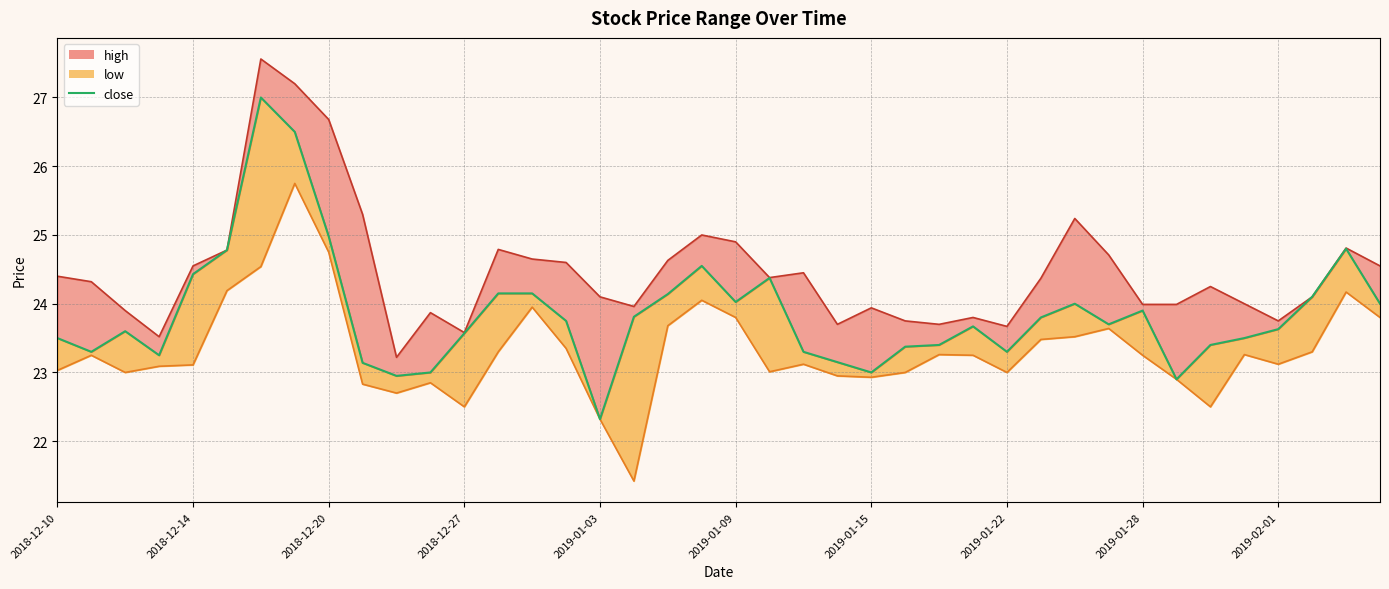

What value does the close series have at 22?

23.3